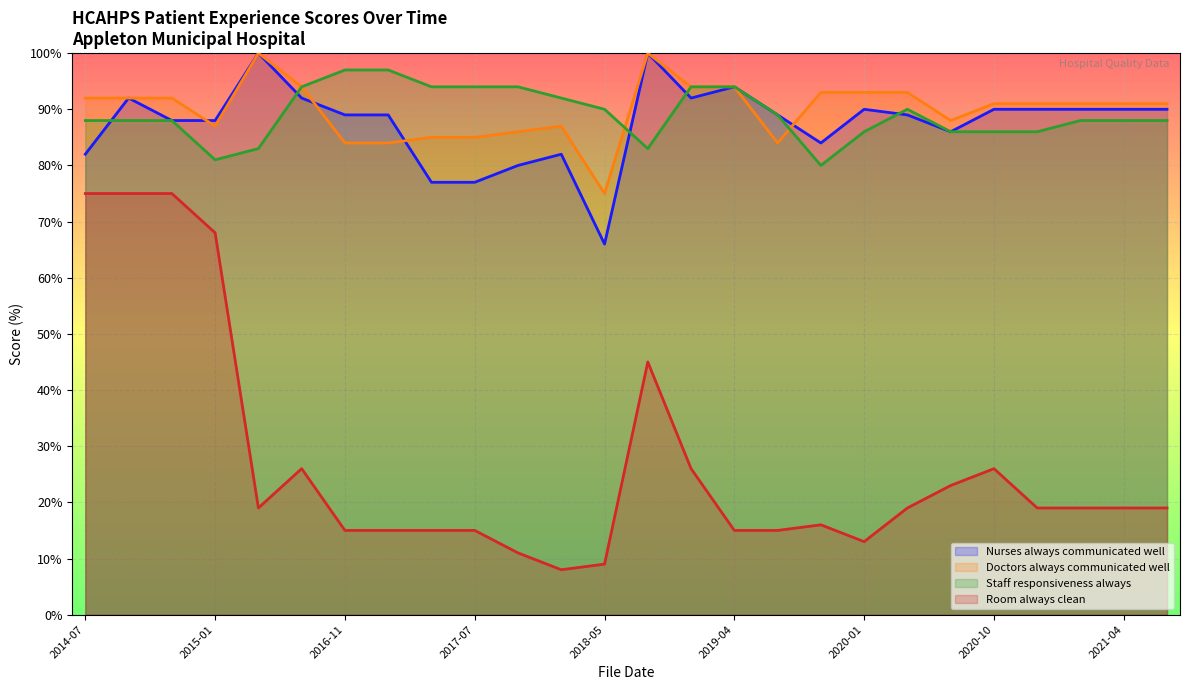

At which category does the chart reach its peak across all series?

2016-05